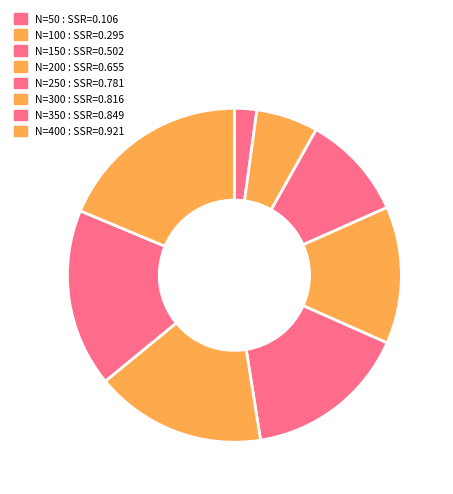

Count the number of slices in the pie.

8